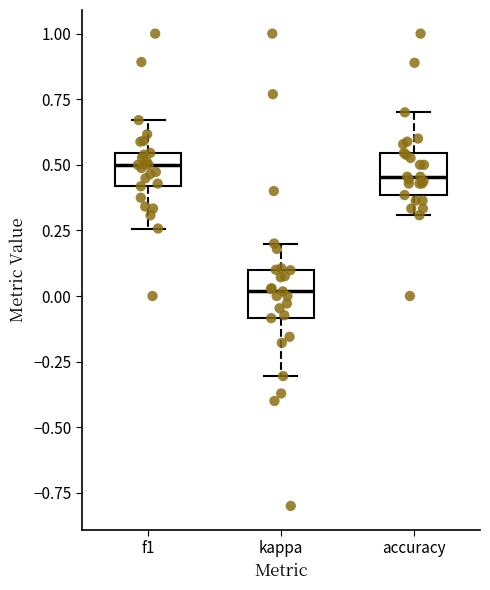

Reading left to right, read every box against the y-axis: the position of its median line, the range the box covers, and the ends of its whiskers. The values are not printed on the chart, so give them approximately, as read against the axis.

f1: median 0.50, box 0.40 to 0.55, whiskers 0.25 to 0.65
kappa: median 0.00, box -0.10 to 0.10, whiskers -0.30 to 0.20
accuracy: median 0.45, box 0.40 to 0.55, whiskers 0.30 to 0.70